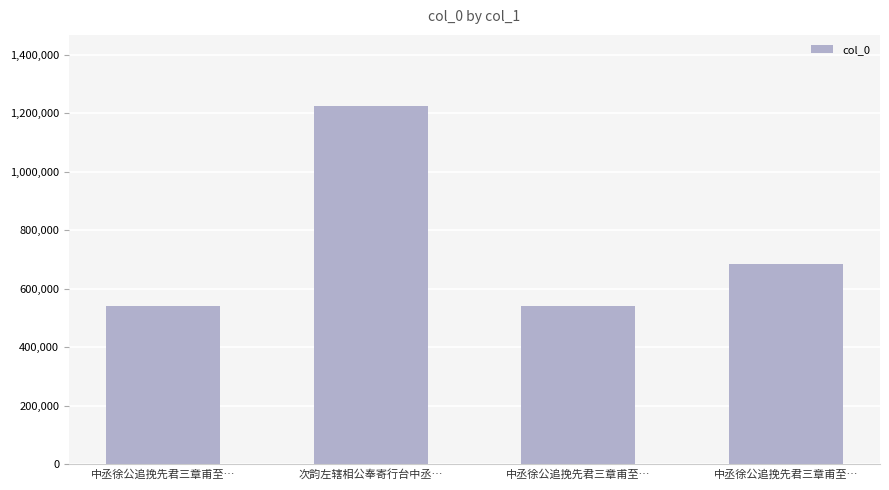

Reading left to right, extract all data points from this chart.

中丞徐公追挽先君三章甫至…=540165	次韵左辖相公奉寄行台中丞…=1222715	中丞徐公追挽先君三章甫至…=540166	中丞徐公追挽先君三章甫至…=683757